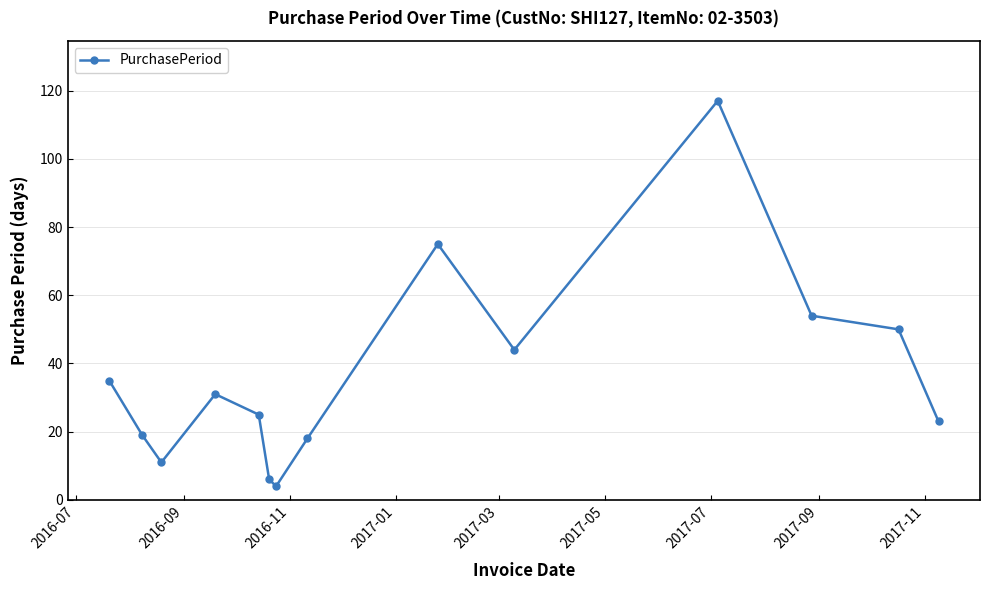

What is the sum of all values?

512